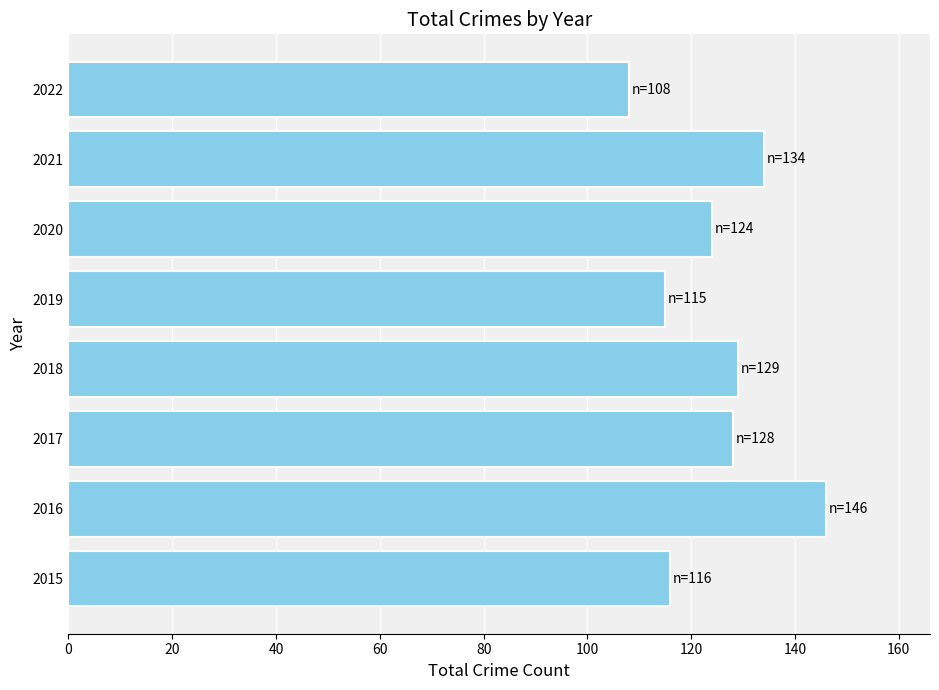

Reading bottom to top, what are all the values shown in this chart?

116	146	128	129	115	124	134	108